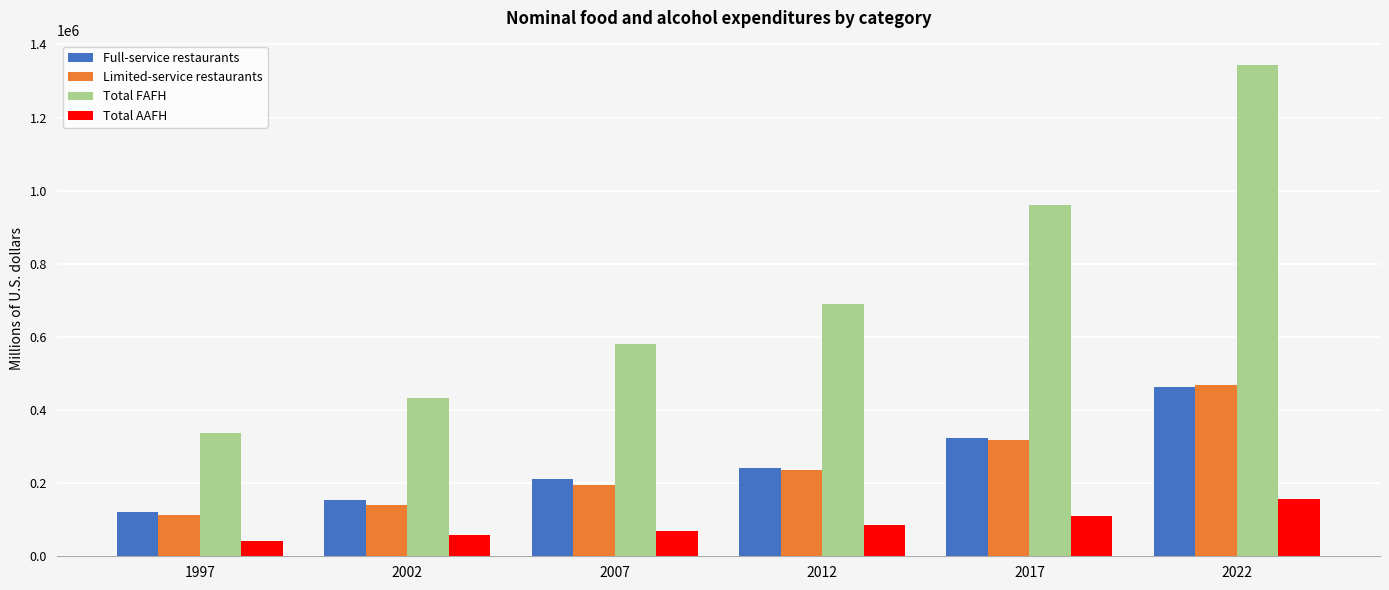

Reading right to left, list all the values displayed in this chart.

Full-service restaurants: 462884.6	323903.8	241693.5	211524.3	153014.4	120780.6
Limited-service restaurants: 468450.1	318813.4	235967.1	194541.9	141328.4	112401.5
Total FAFH: 1343061.8	960980.4	689920.4	580796.3	432371.4	336395.7
Total AAFH: 156308.1	109078.2	85604.7	69017.5	58211.9	41413.1